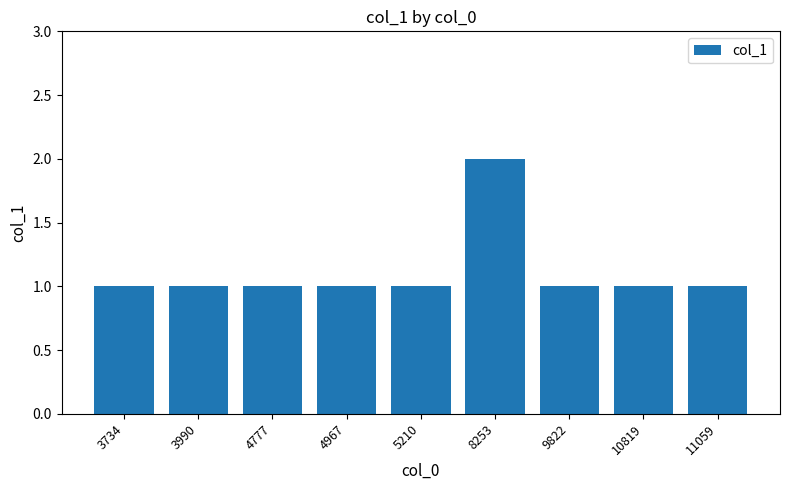

How many categories are shown in the chart?

9